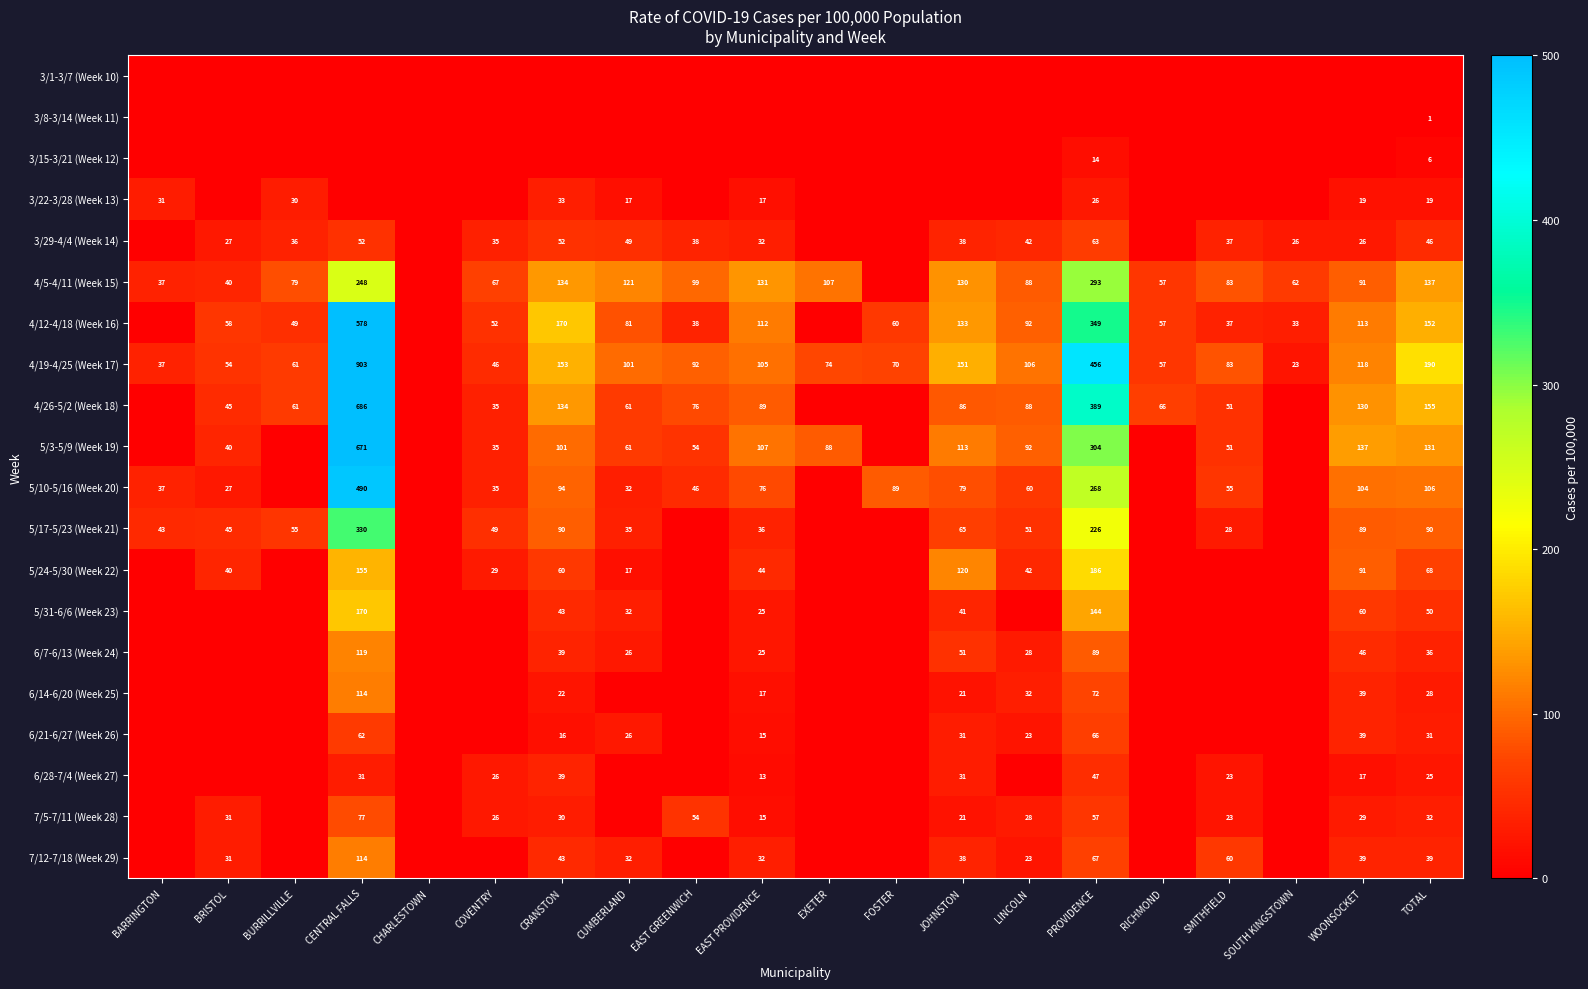

Is it true that 5/3-5/9 (Week 19) equals 159 at JOHNSTON?

False